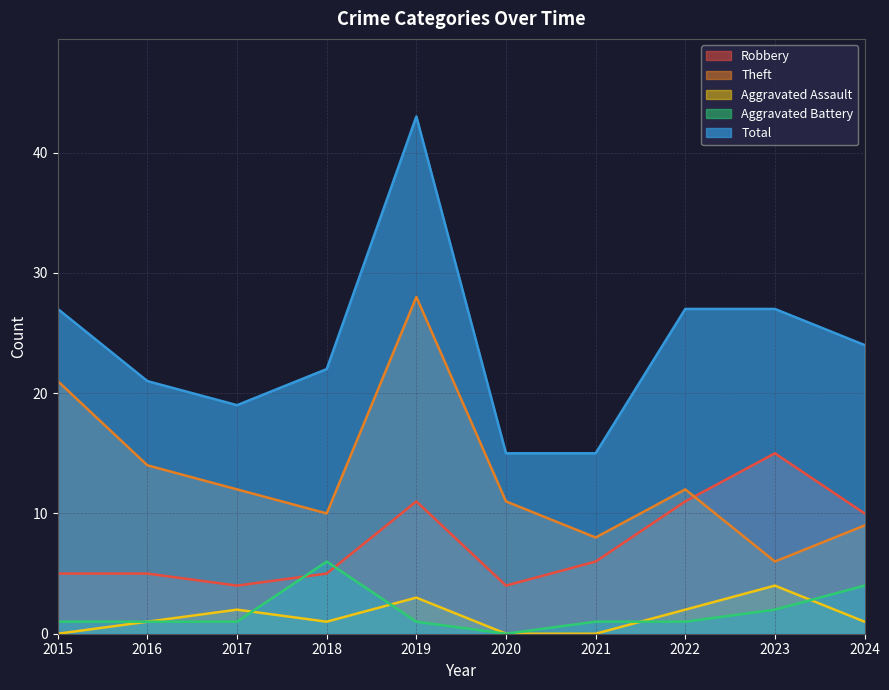

At which category is the sum across all series the highest?

2019